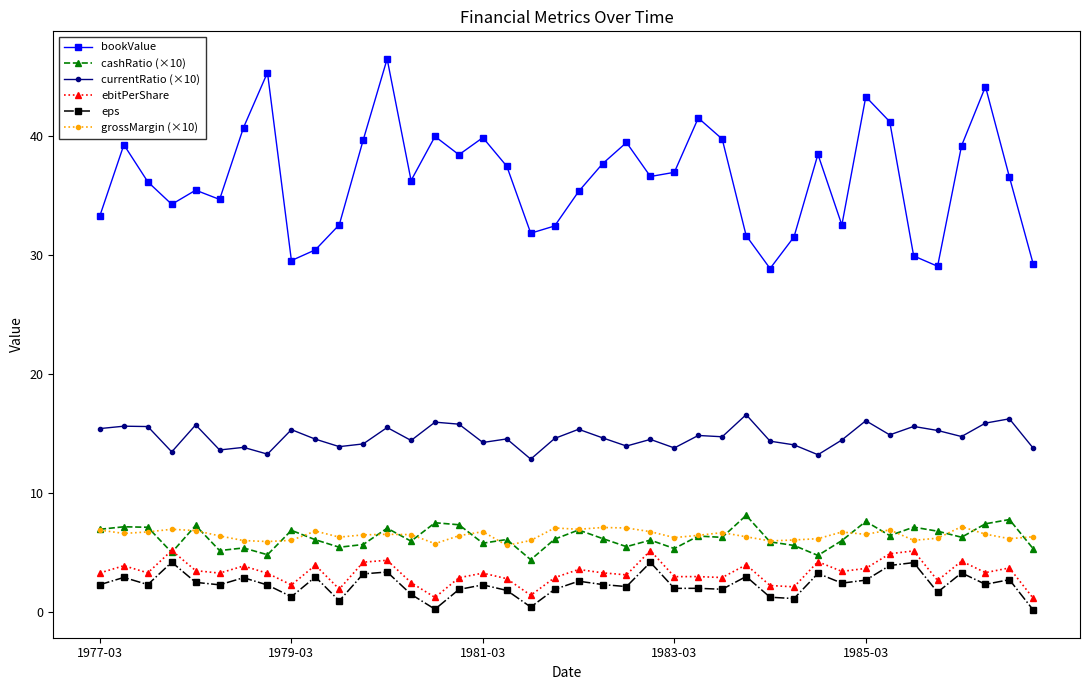

What is the value of the currentRatio (×10) point at the 8th from the left?

13.2